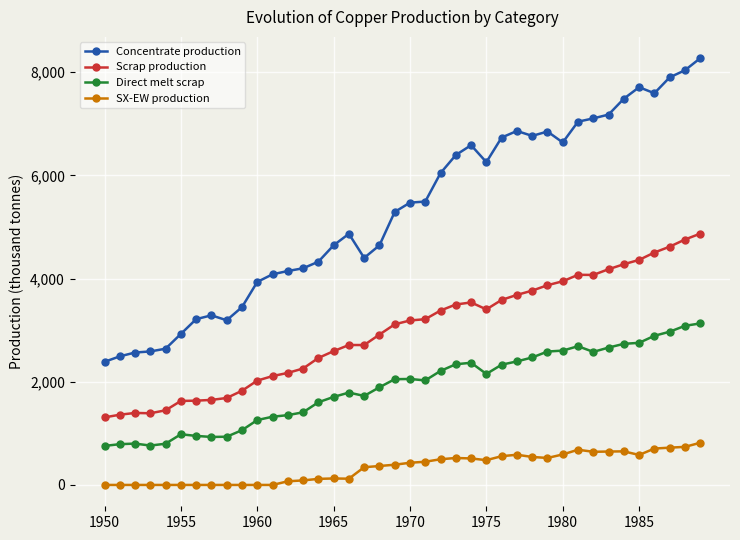

What is the greatest value displayed?

8268.6